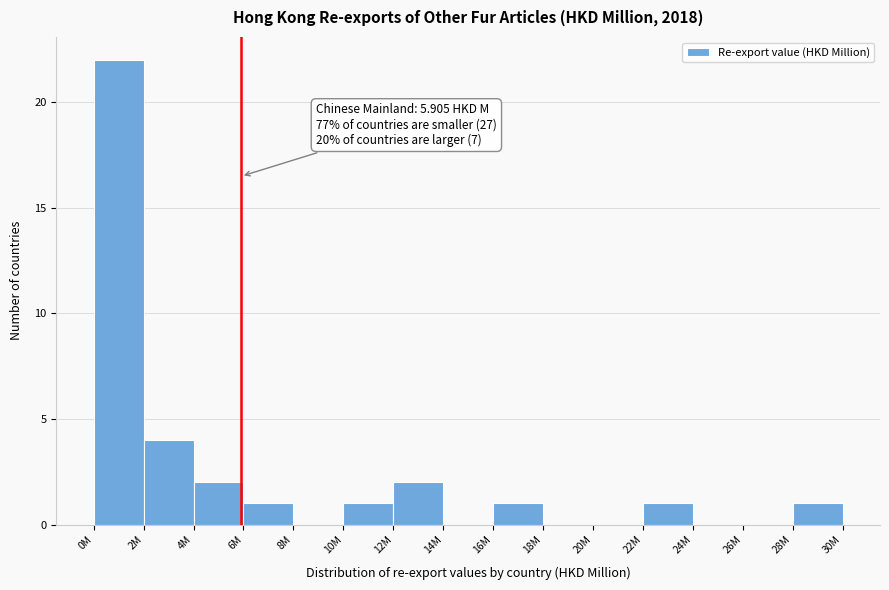

Reading right to left, what are all the values shown in this chart?

28M=1	26M=0	24M=0	22M=1	20M=0	18M=0	16M=1	14M=0	12M=2	10M=1	8M=0	6M=1	4M=2	2M=4	0M=22